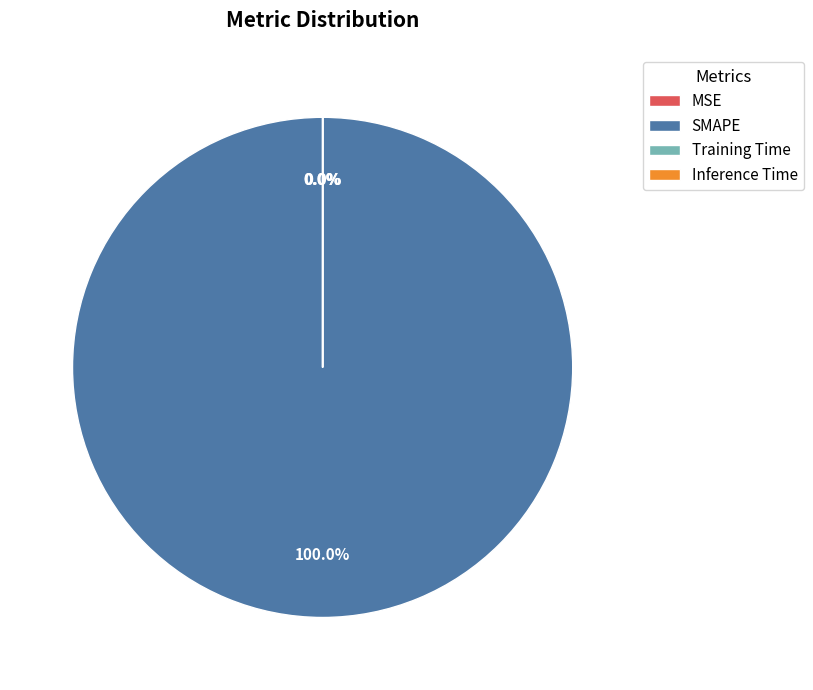

Rank the categories by value from highest to lowest.

SMAPE, Training Time, Inference Time, MSE